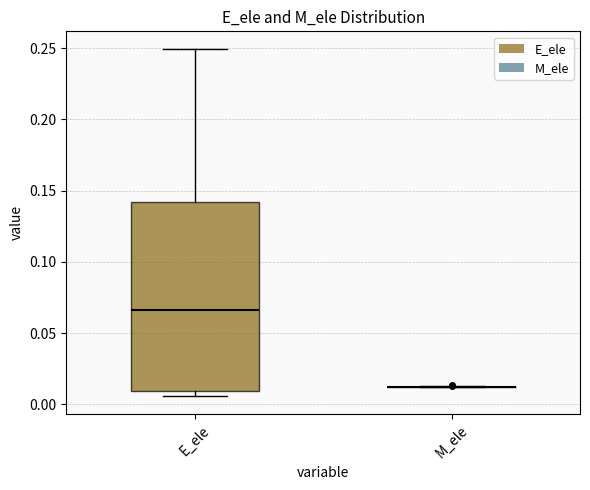

Which box is the tallest, from its lower edge to its upper edge?

E_ele